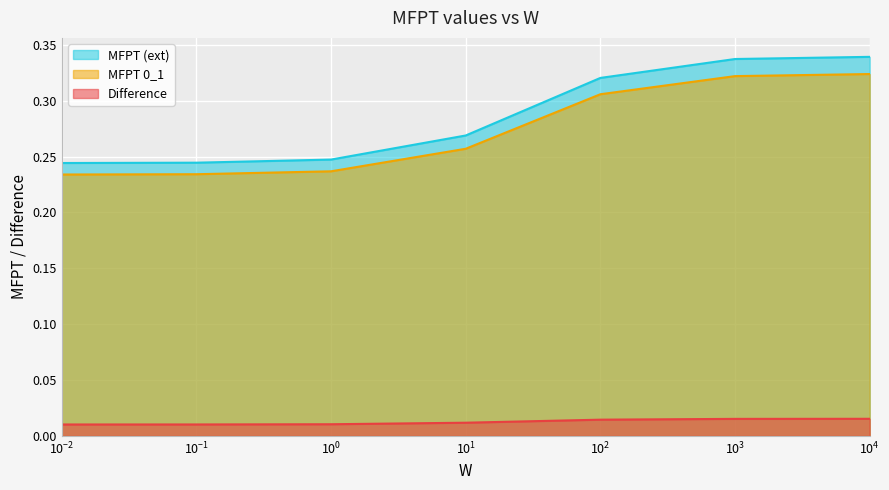

What is the difference between the second highest and minimum values in the MFPT (ext) series?

0.1